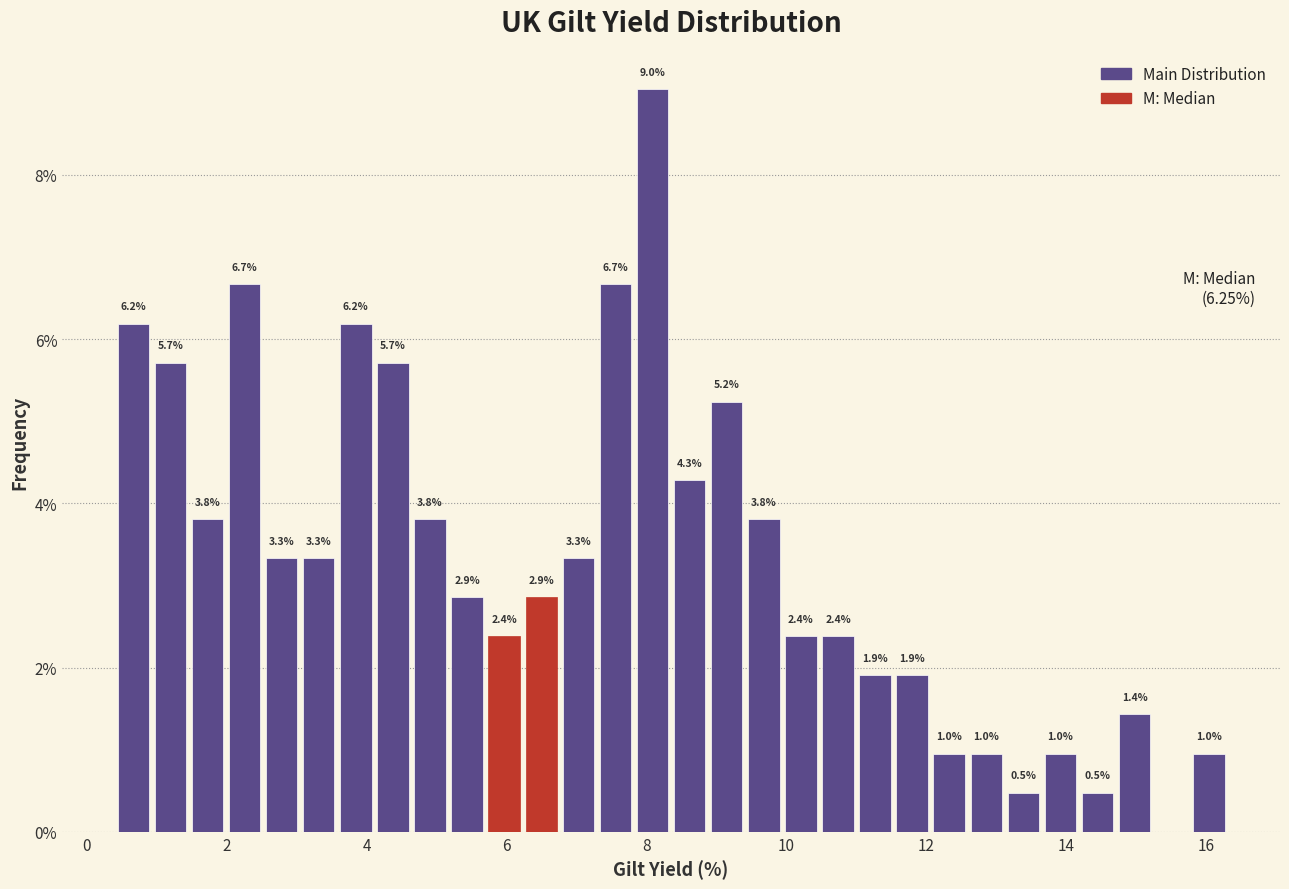

Read against the x-axis, roughly where is the centre of the tallest bar?

8.0